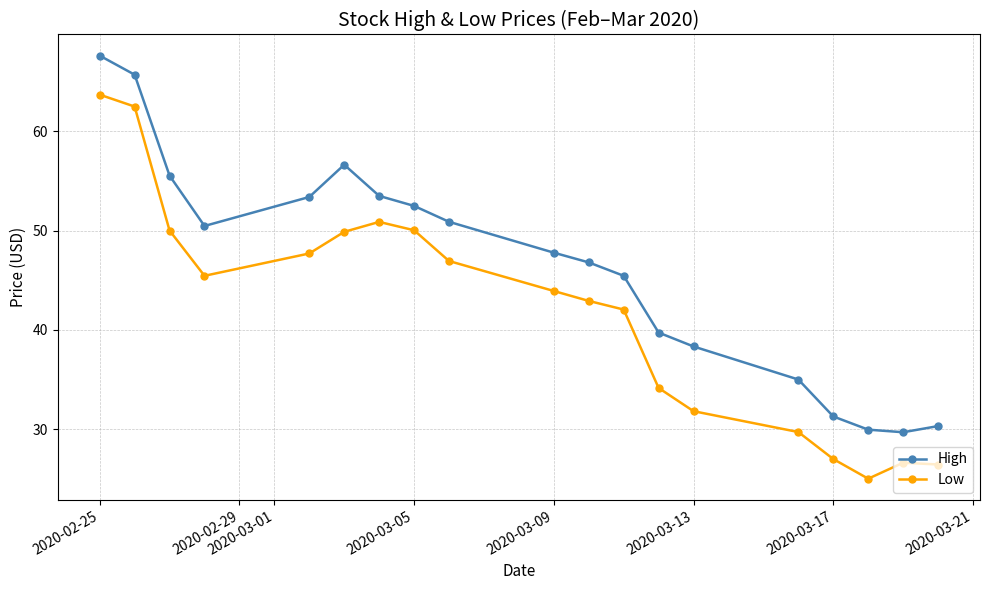

Rank the series by their average value, from highest to lowest.

High, Low